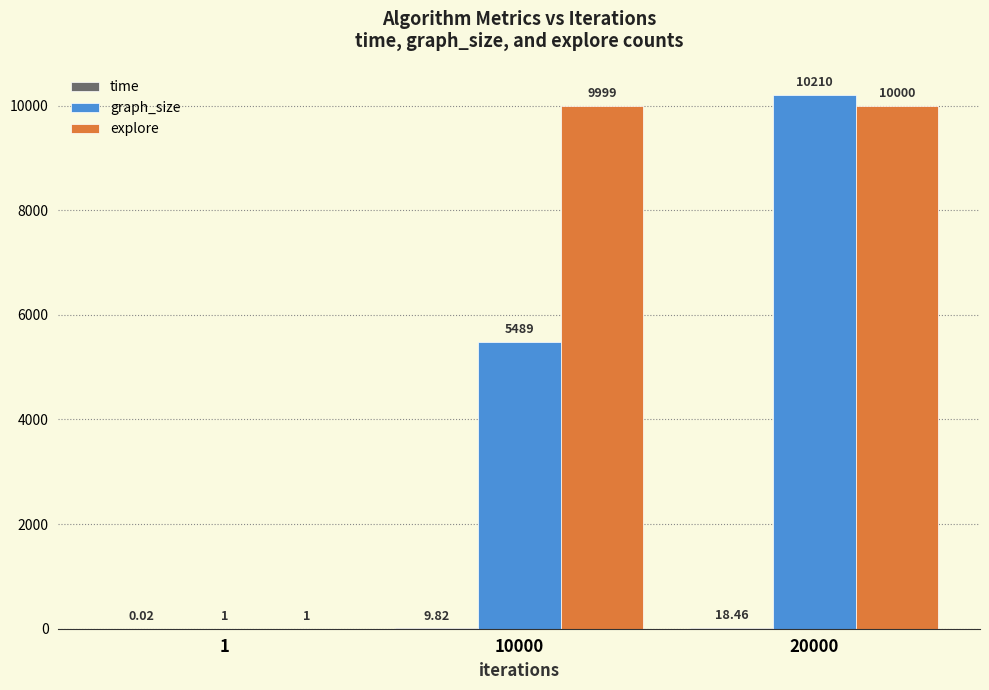

At which category is the sum across all series the highest?

20000